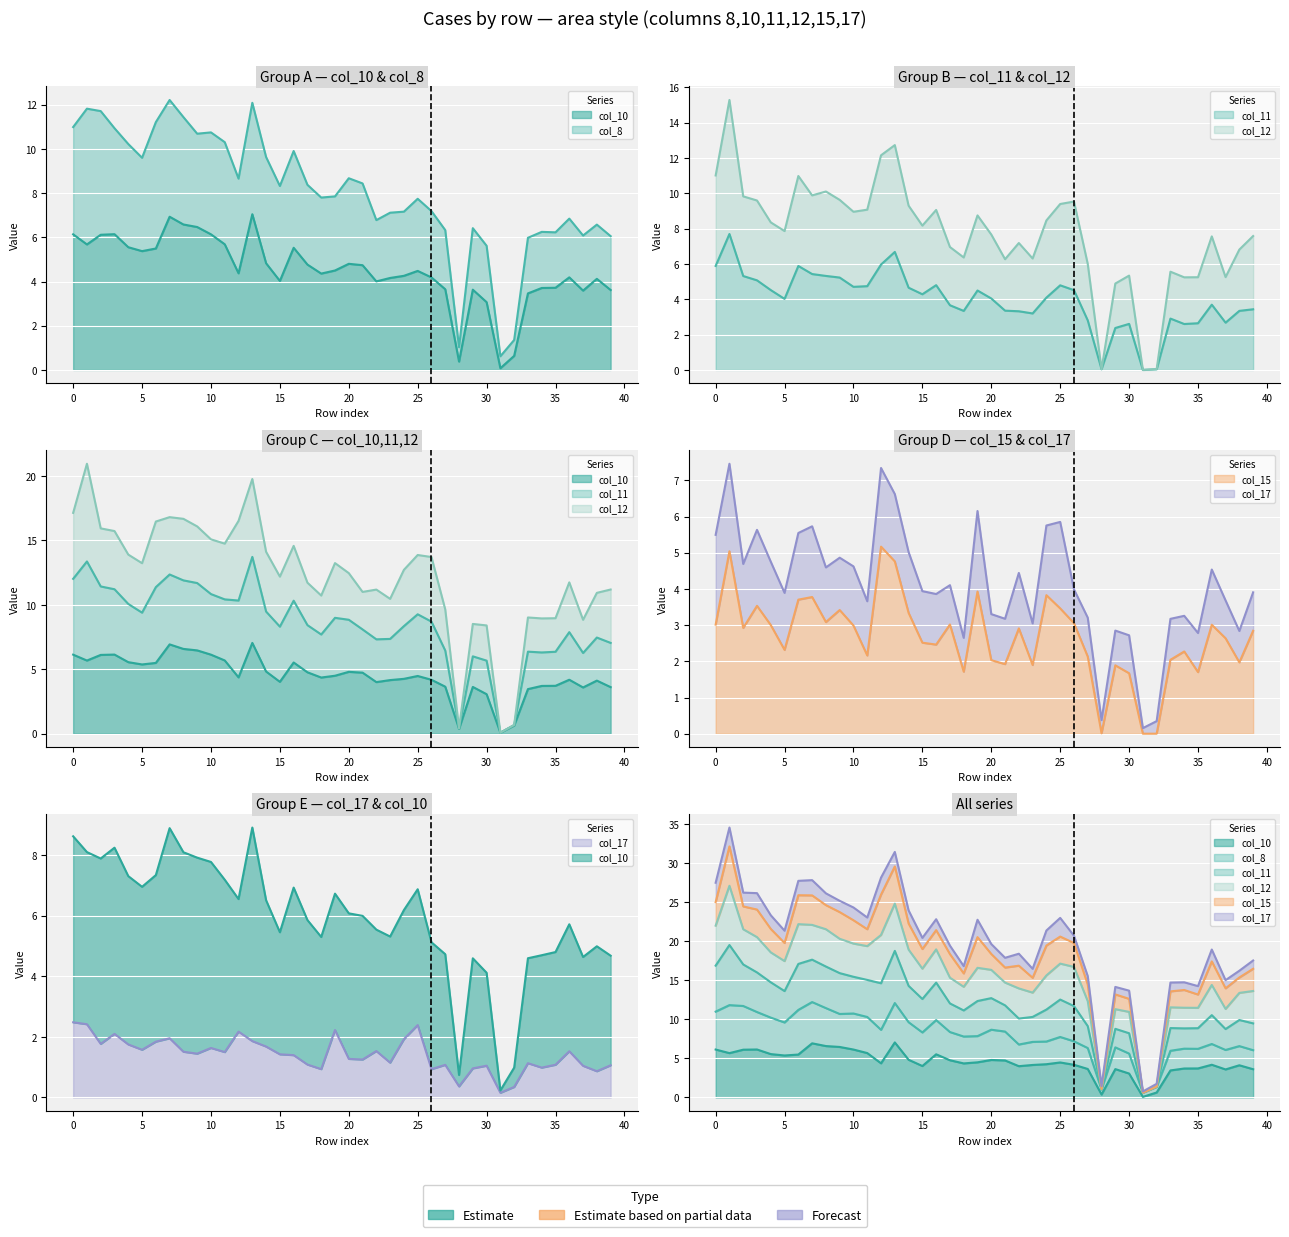

What is the difference between the col_10 values at 13 and 12?

2.7